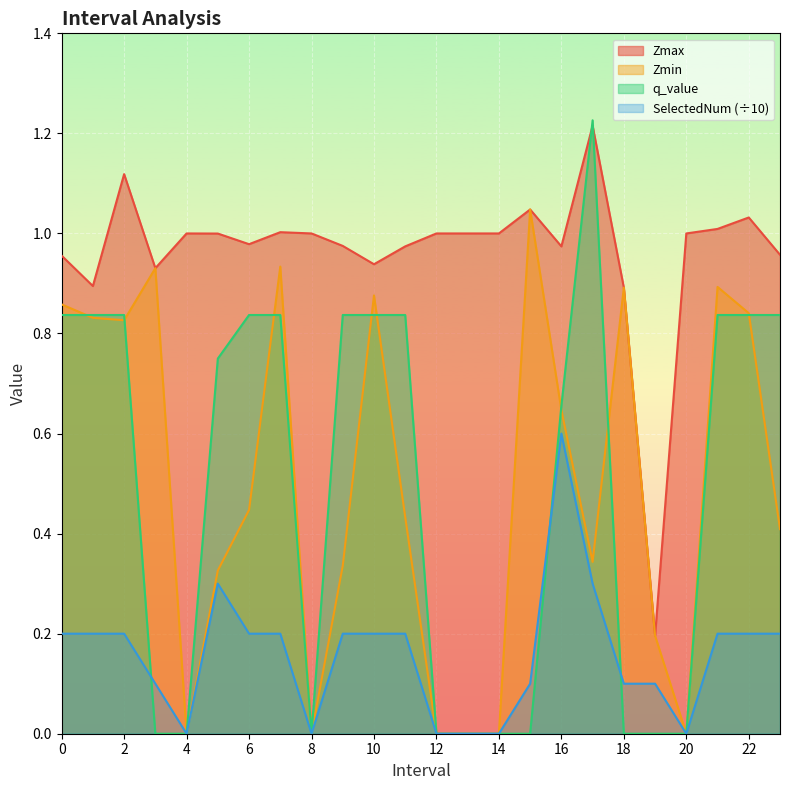

How many categories are shown in the chart?

24